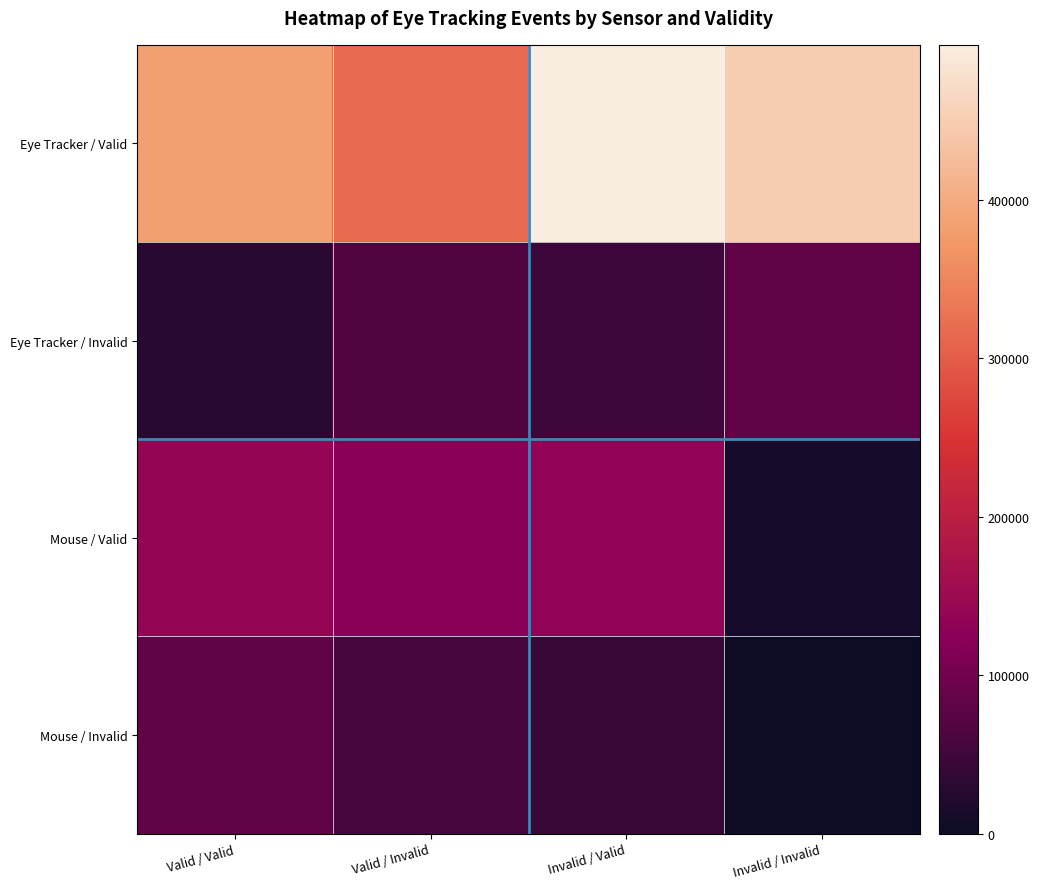

At how many categories does at least one series exceed 454380?

1